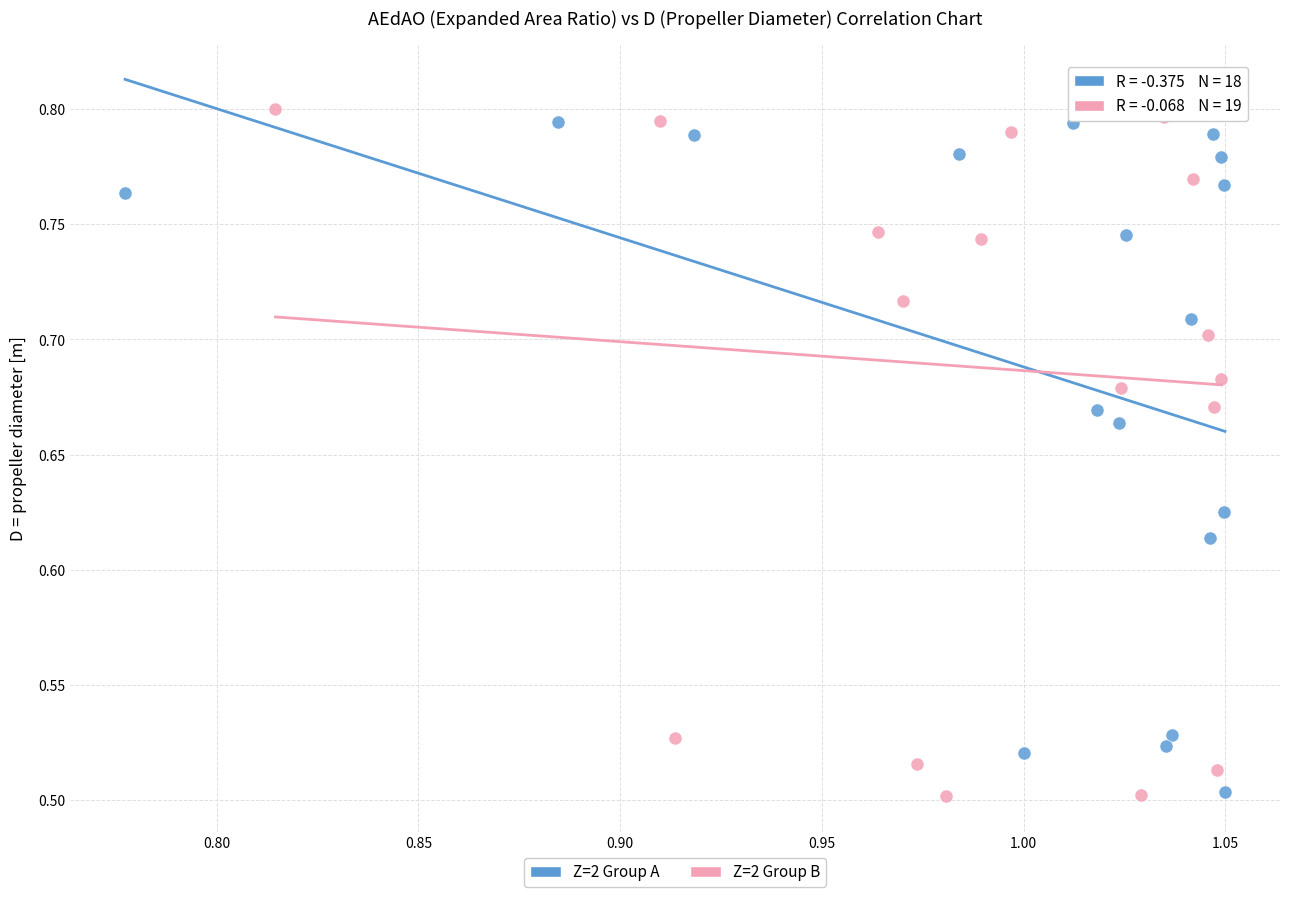

What are all the series names shown in the legend?

Z=2 Group A, Z=2 Group B